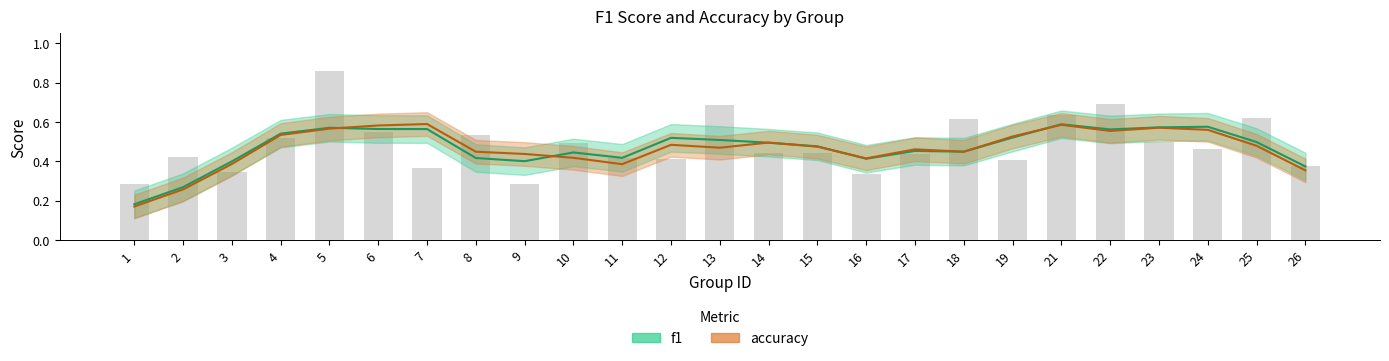

Read the value at 11.

0.4